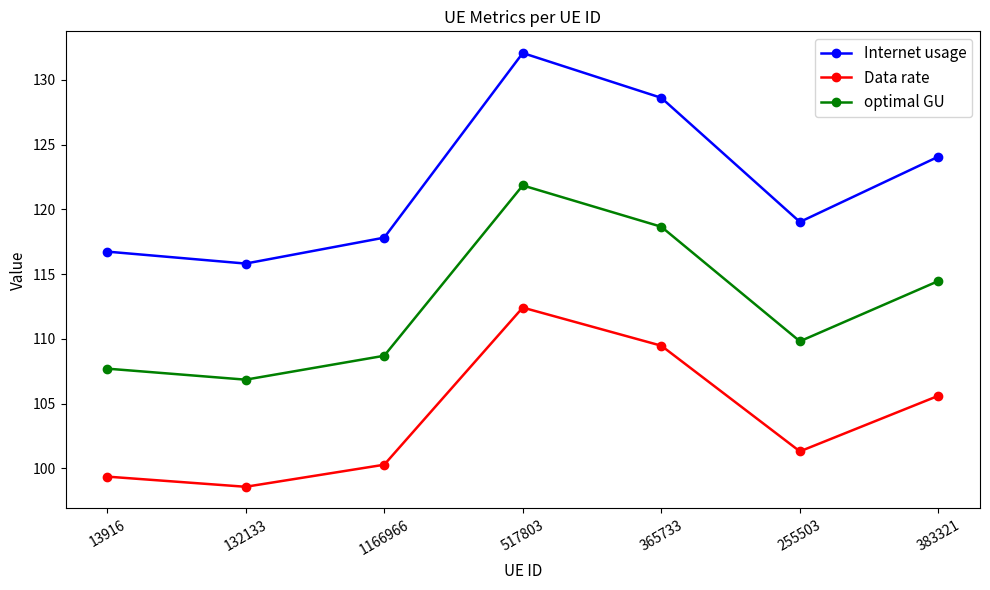

Rank the series at 517803 from lowest to highest value.

Data rate, optimal GU, Internet usage